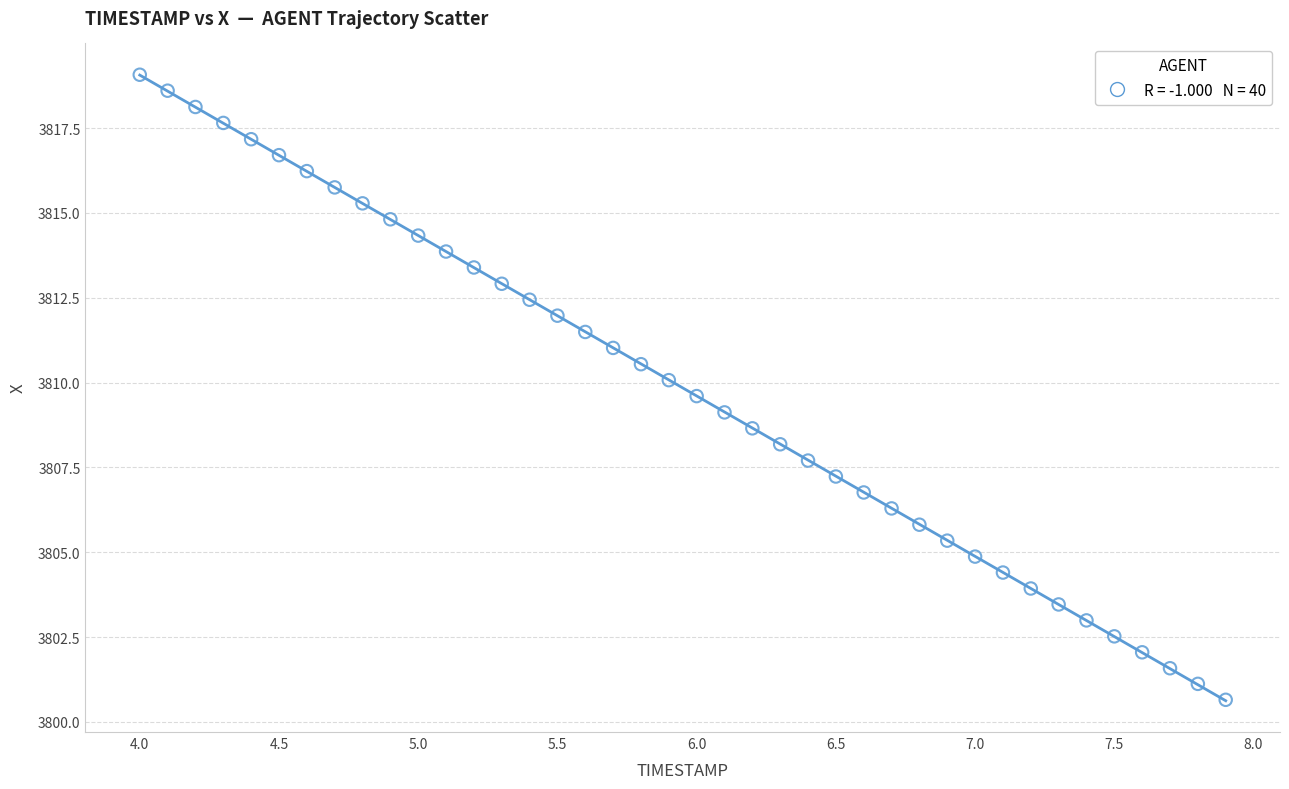

What is the range of X values (max minus min)?

3.9